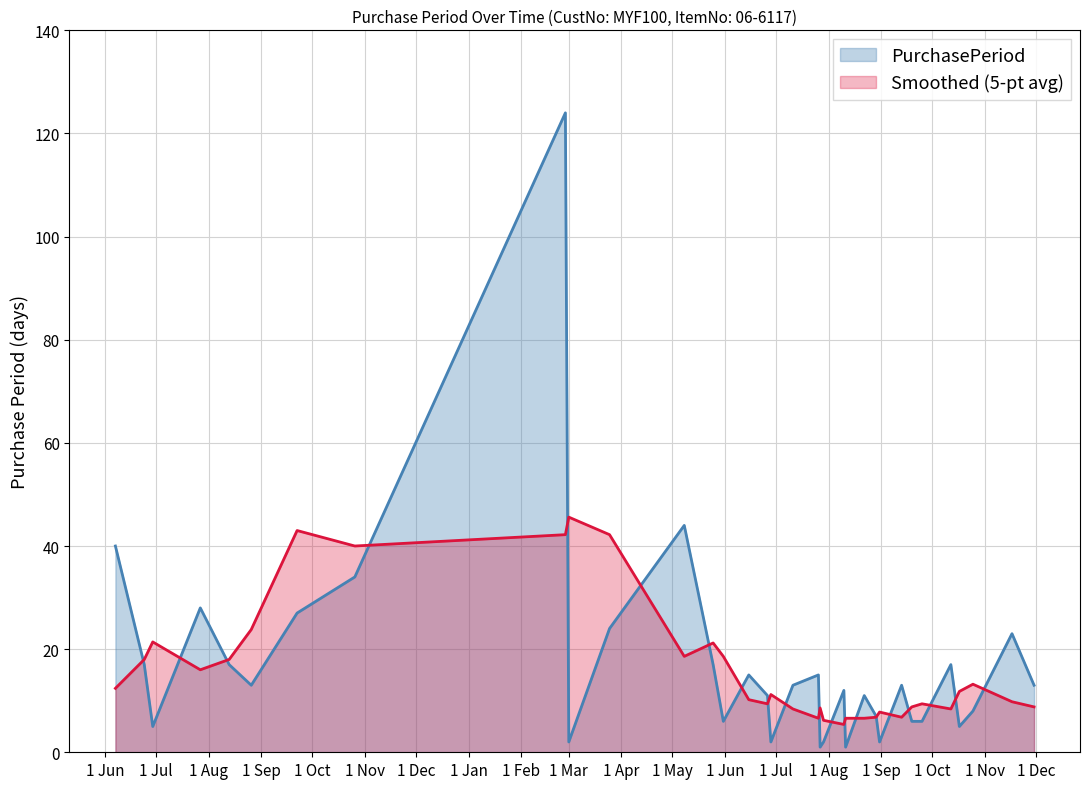

List the series in order of their peak value, lowest first.

Smoothed (5-pt avg), PurchasePeriod